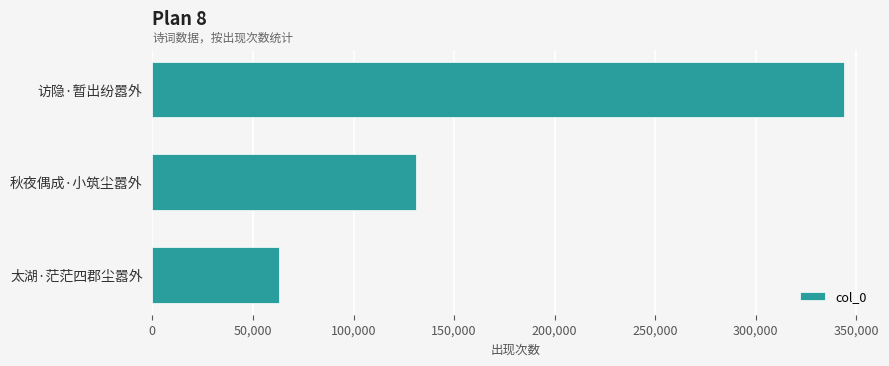

Count the number of categories in the chart.

3